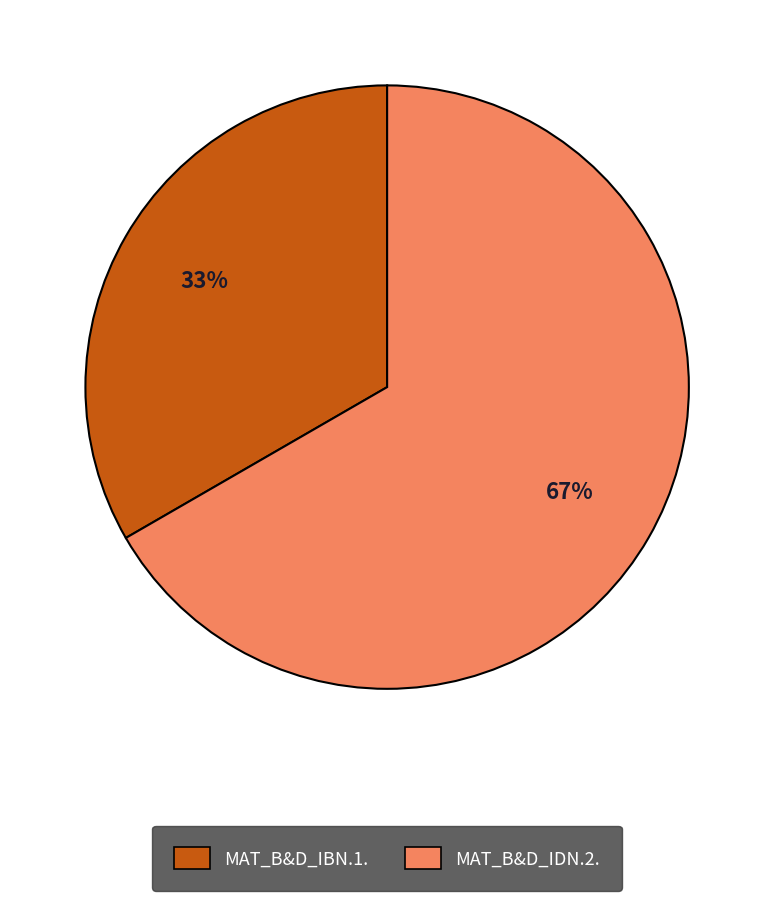

To the nearest percent, what is the combined percentage of MAT_B&D_IDN.2. and MAT_B&D_IBN.1.?

100%